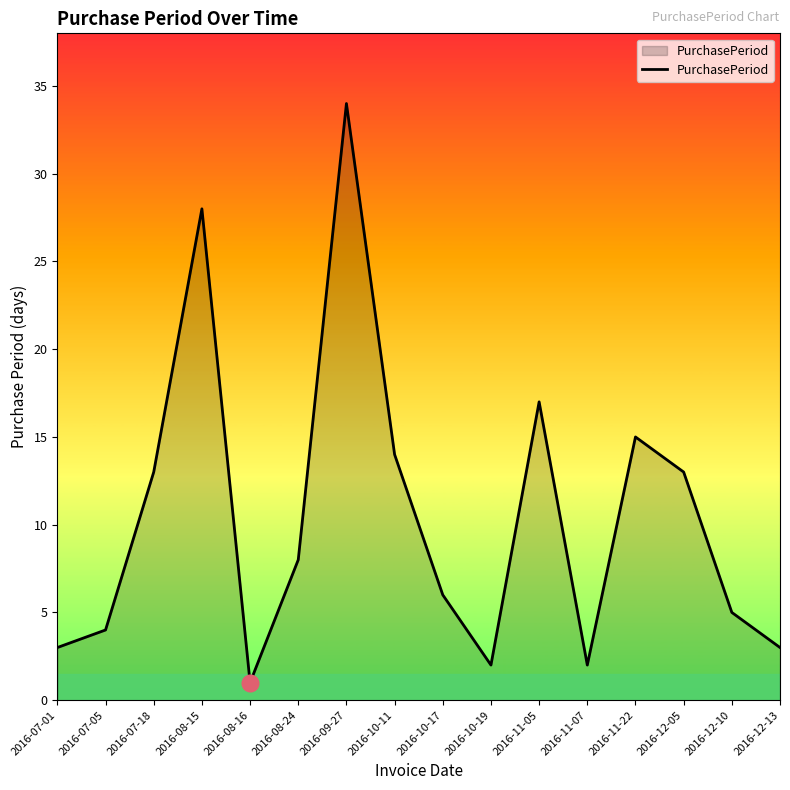

Where is the first local maximum?

2016-08-15